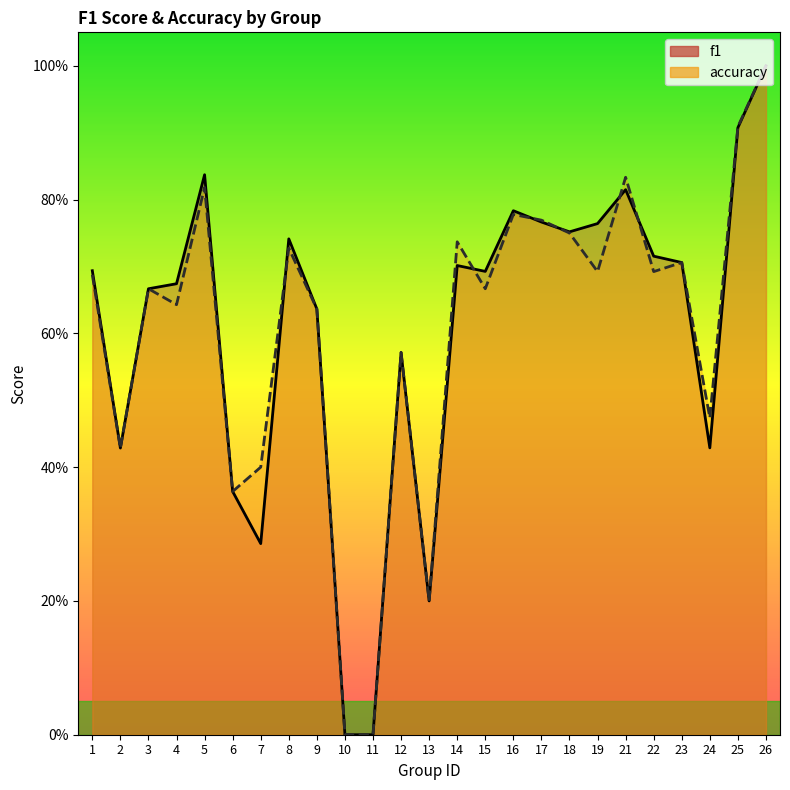

Between which two adjacent categories do f1 and accuracy first intersect?

7 and 8